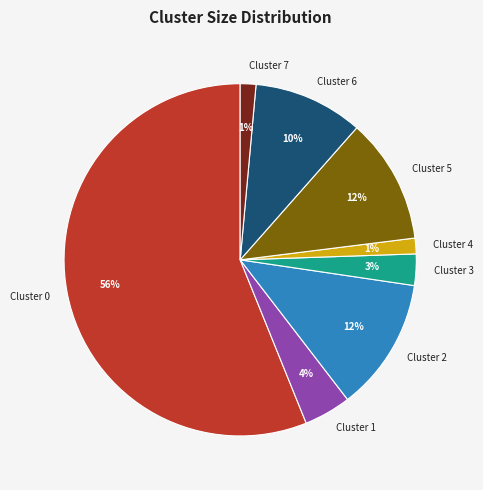

Is there a majority slice in this chart?

Yes